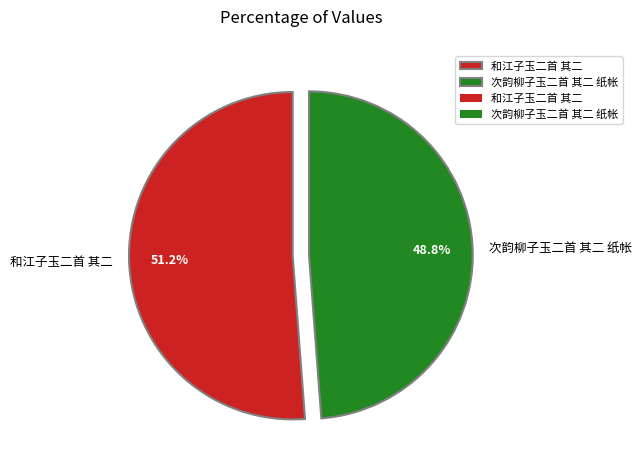

How many segments does this pie chart have?

2